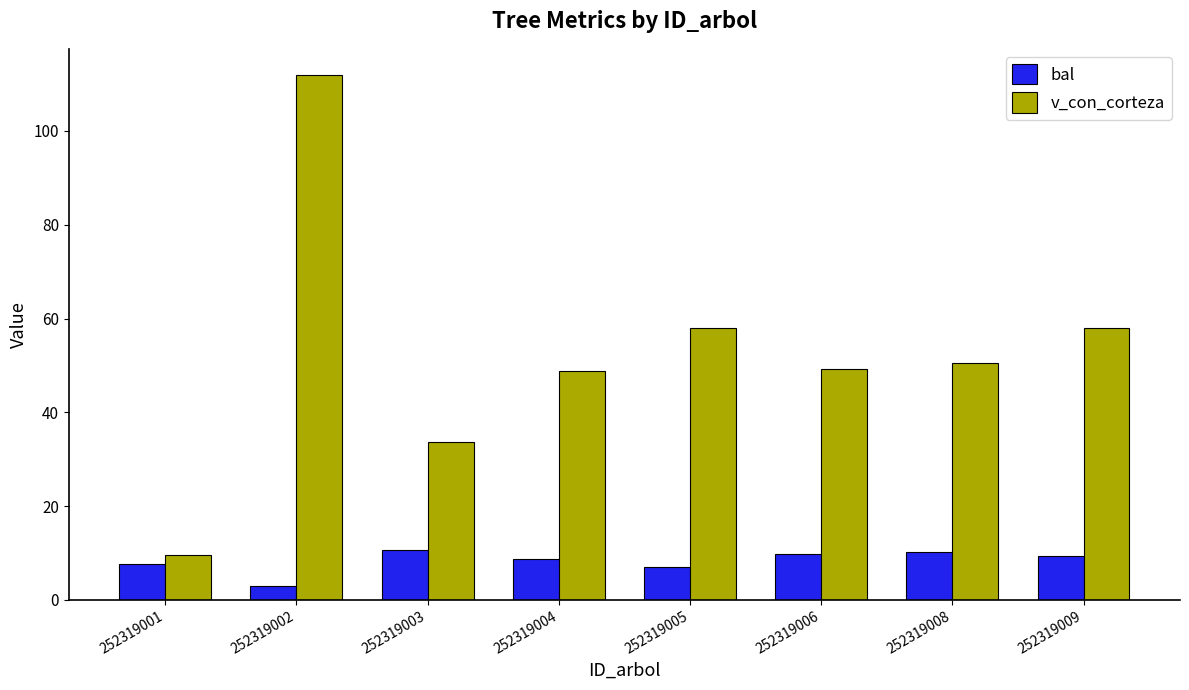

At 252319005, list the series in order from smallest to largest.

bal, v_con_corteza